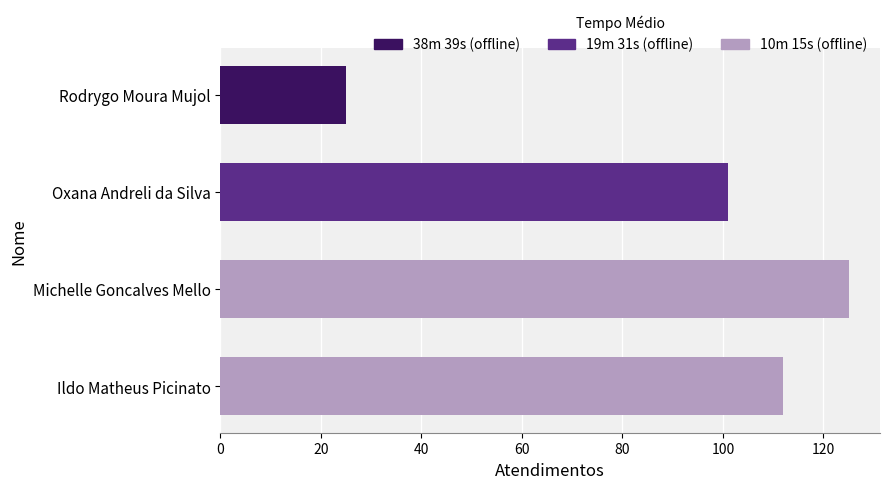

What is the maximum value shown in the chart?

125